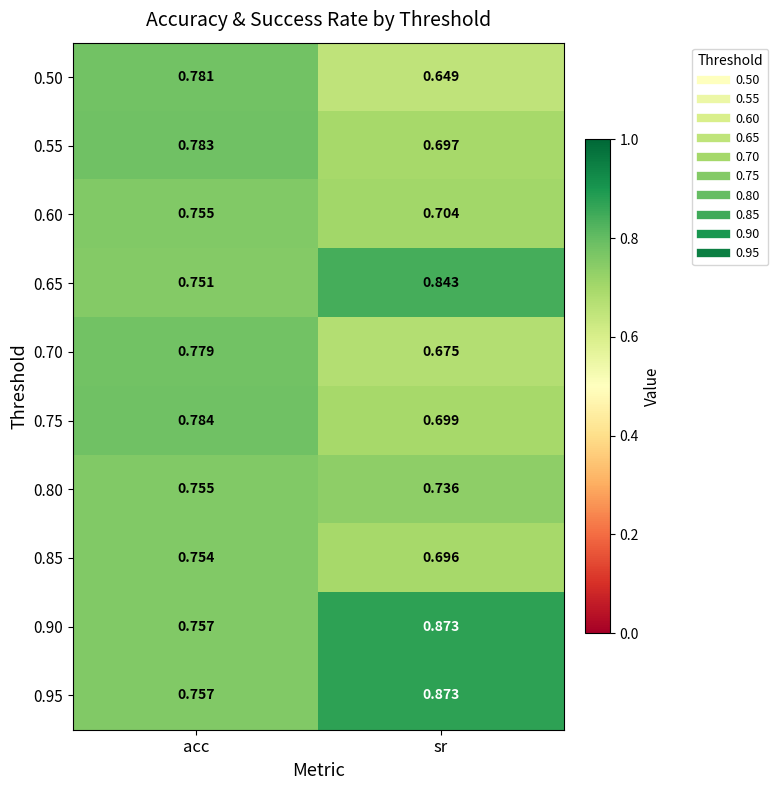

How many categories are shown in the chart?

2